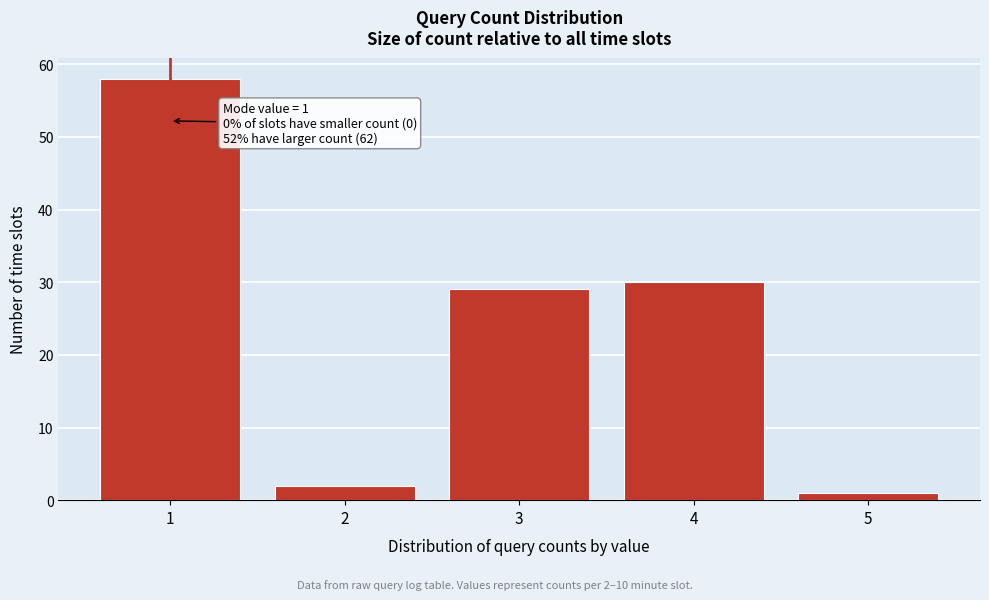

Reading right to left, extract all data points from this chart.

5=1	4=30	3=29	2=2	1=58